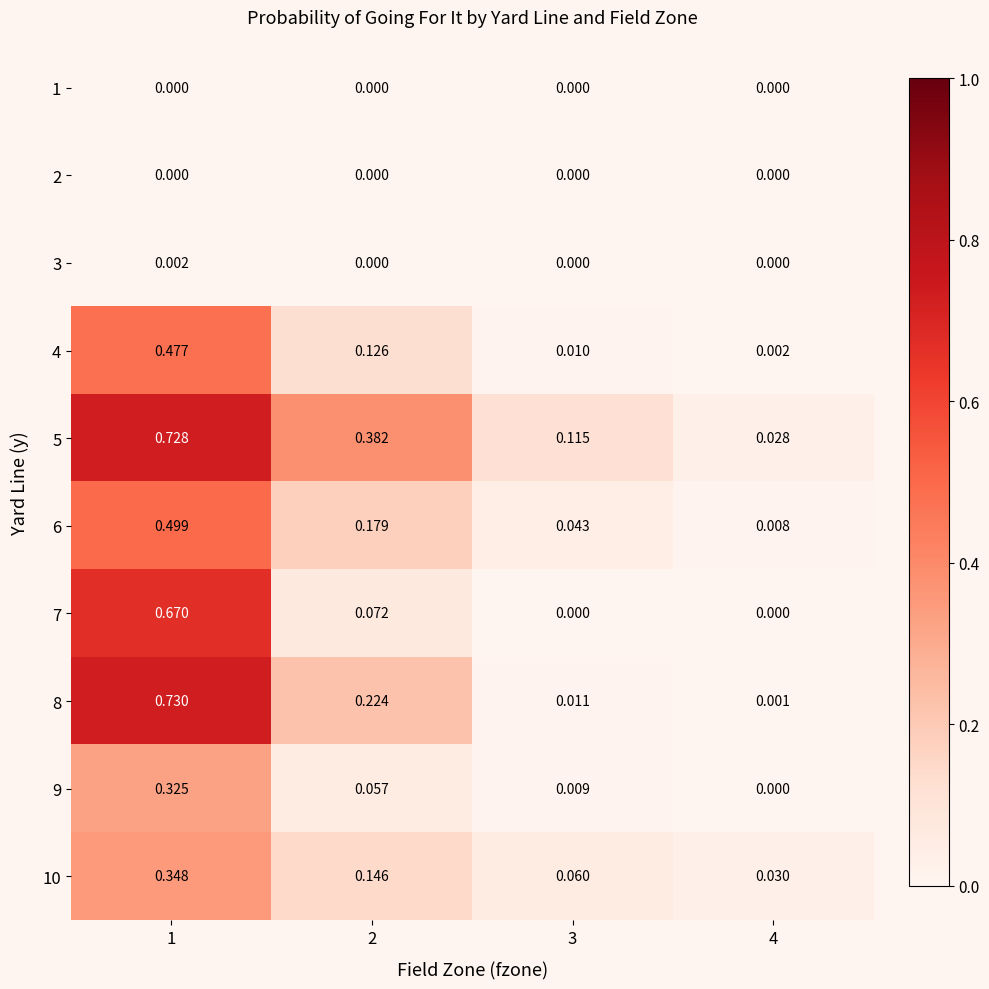

How many series are shown in this chart?

10